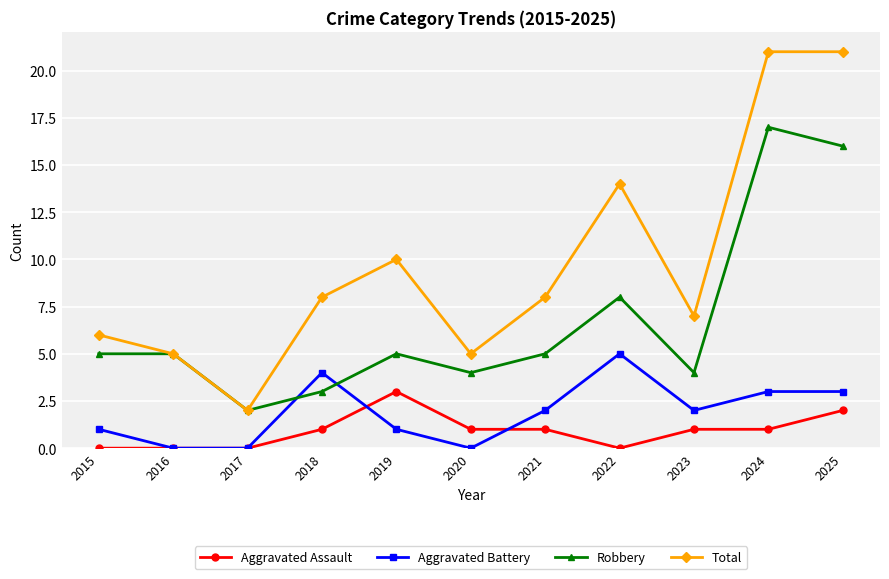

At which label is Robbery closest to 9?

2022